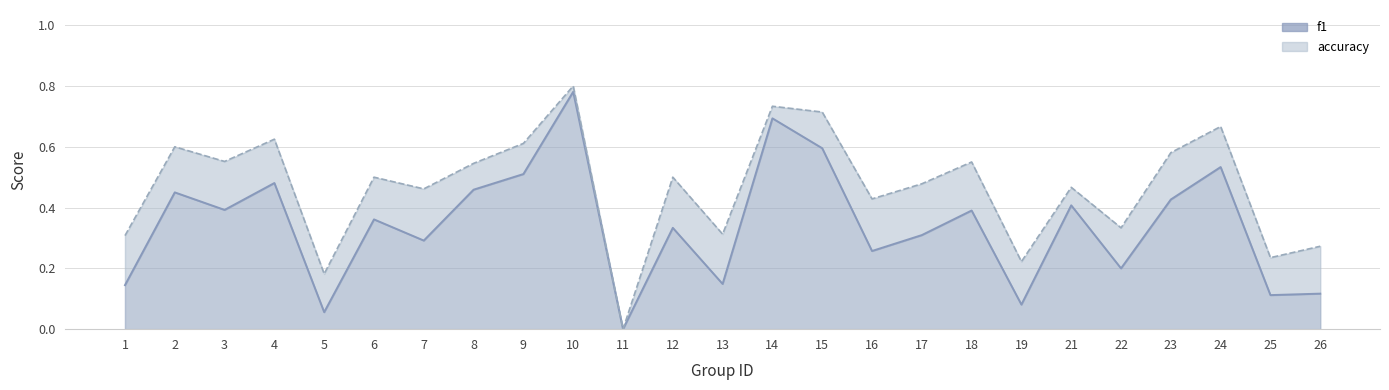

The accuracy series shows 0.6 at 4. True or false?

True